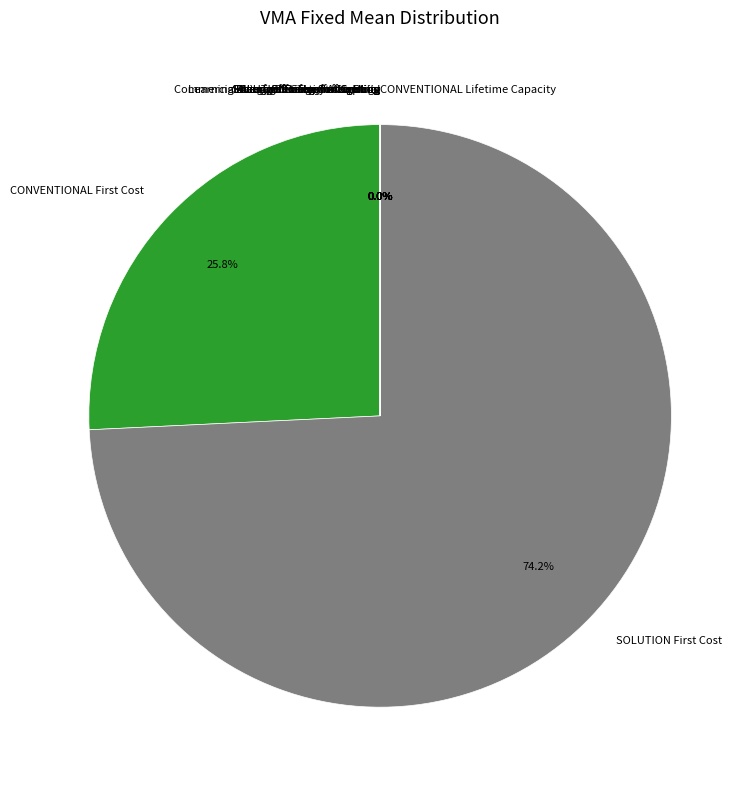

What is the change in value from Energy Efficiency of Cooling to Discount Rate - Commercial?

-0.1